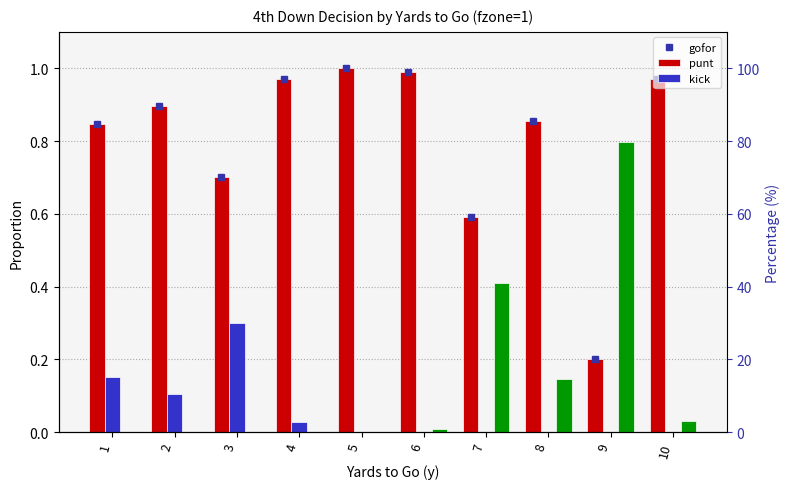

What is the sum of the gofor_peak values at 3 and 4?

1.7